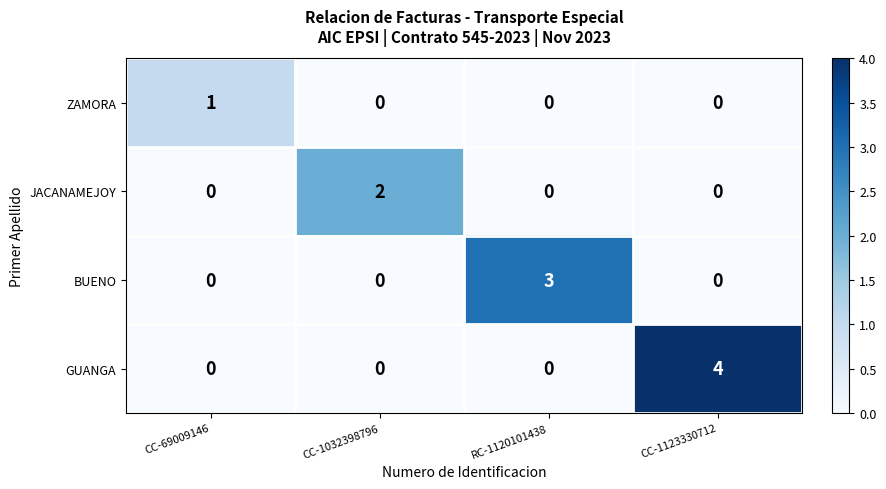

At which category is the sum across all series the highest?

CC-1123330712